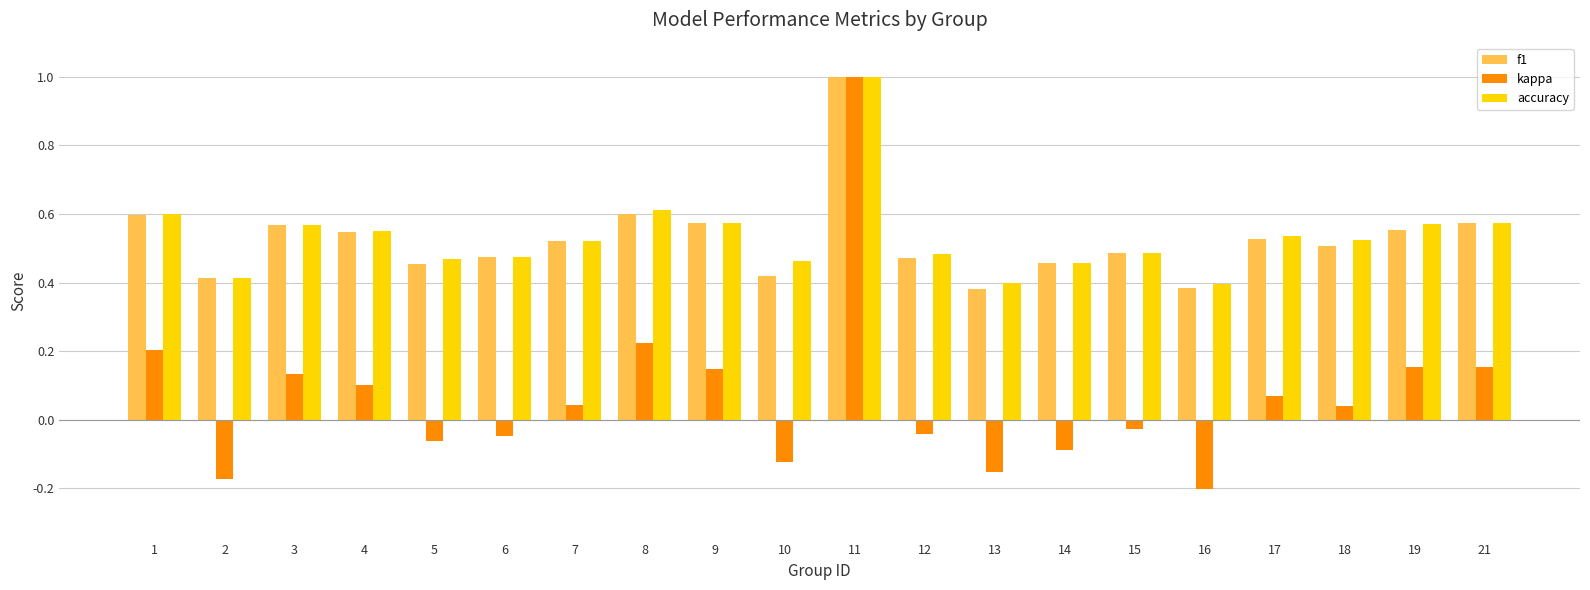

Which series has the widest spread of values?

kappa